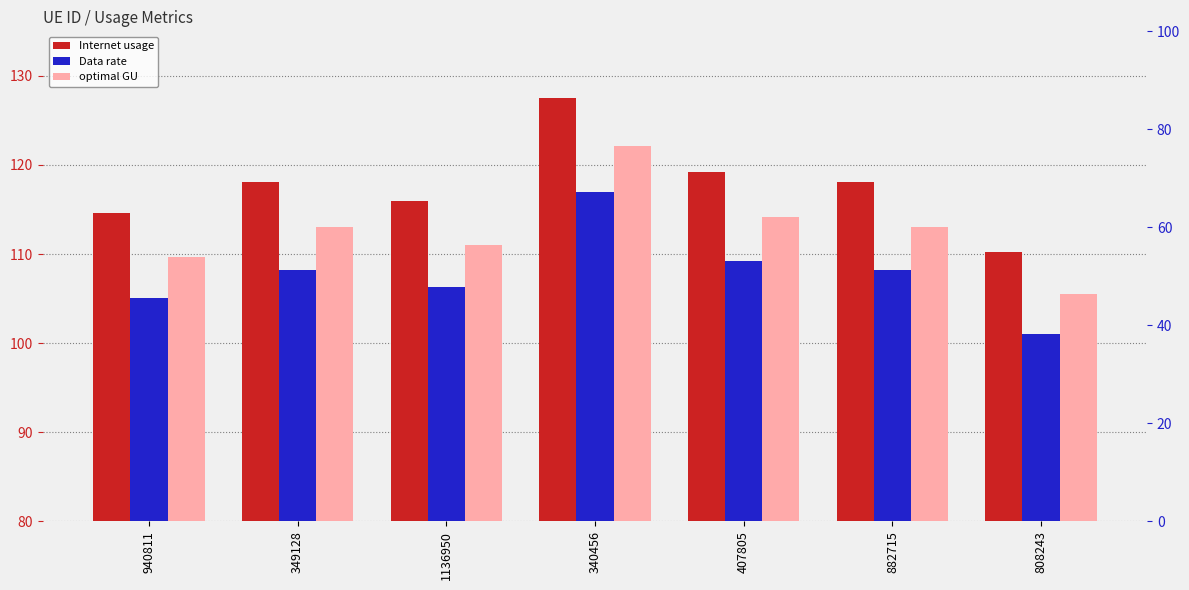

What is the label of the 1st bar from the right?

808243